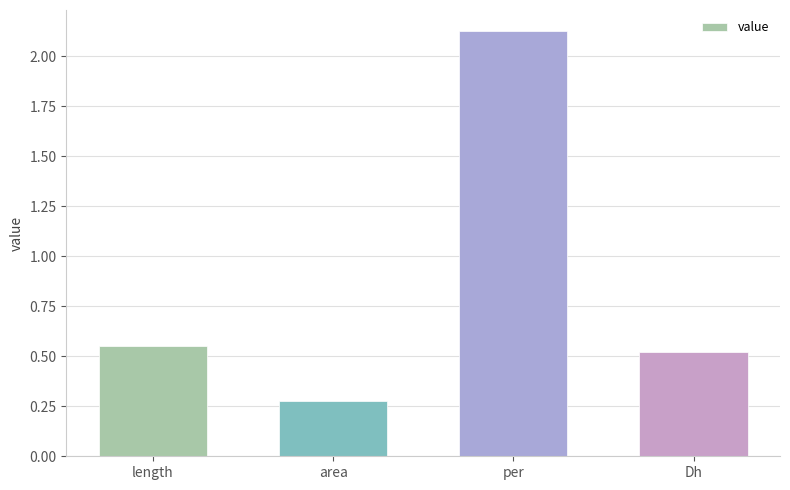

Is it true that the value at per is 1.2?

False